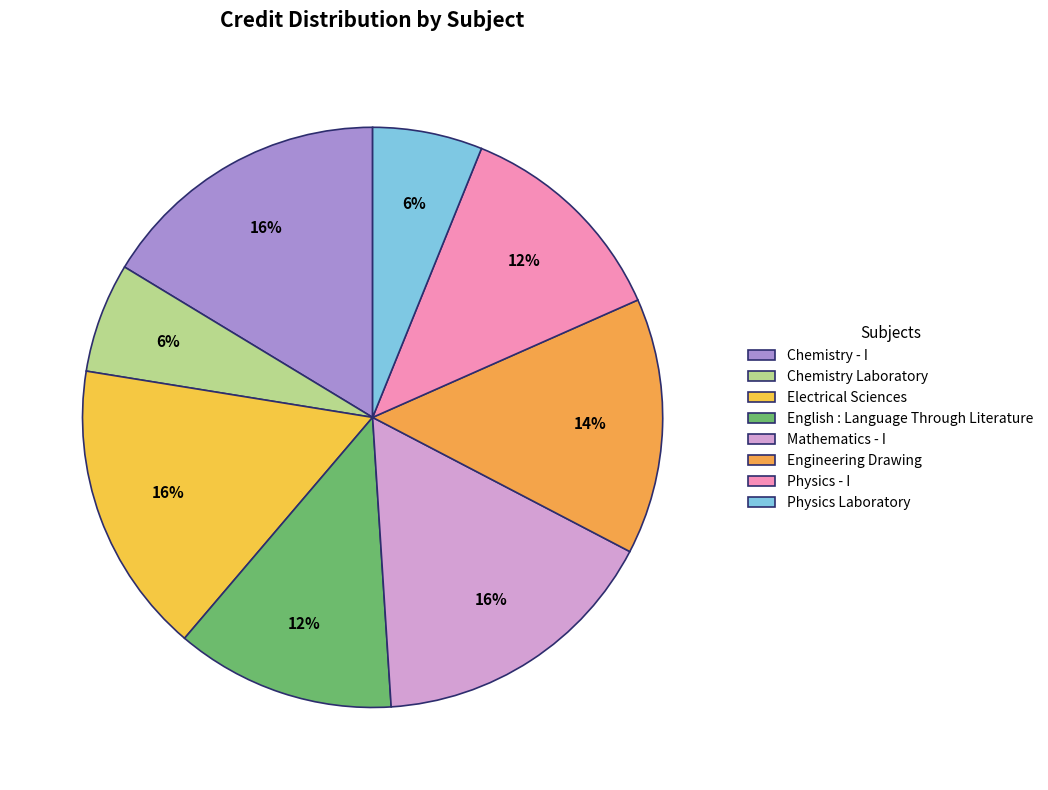

How many slices are in this pie chart?

8